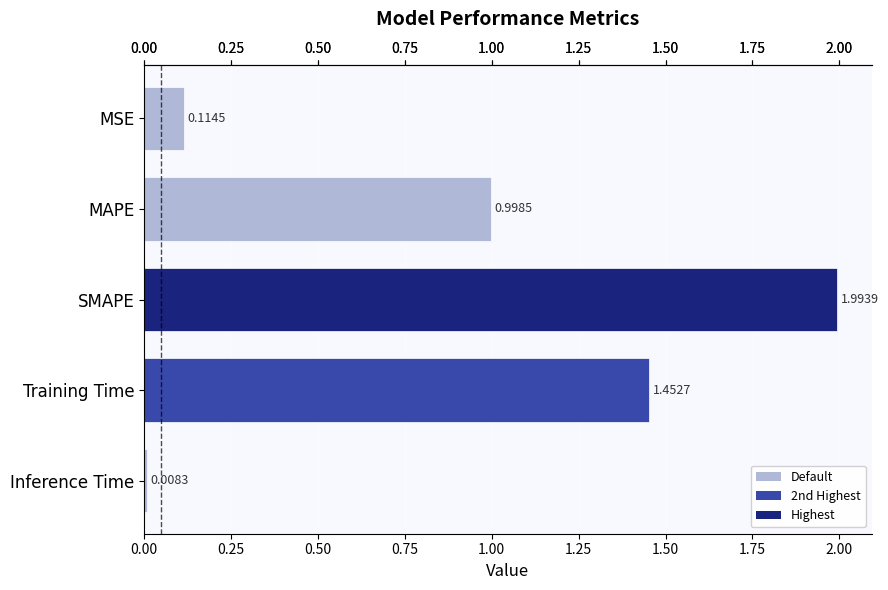

List the labels in order of value, largest first.

SMAPE, Training Time, MAPE, MSE, Inference Time